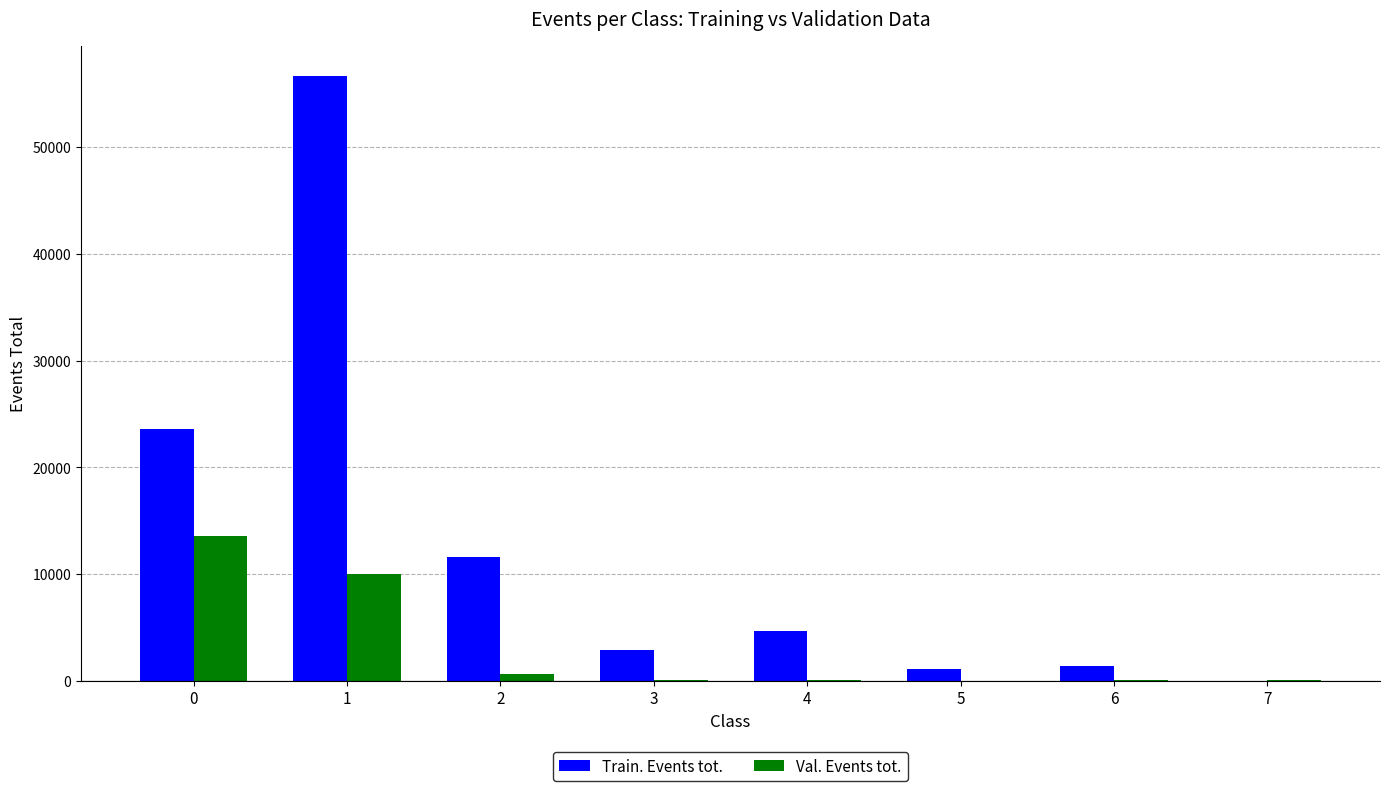

What is the sum of all Val. Events tot. values?

24477